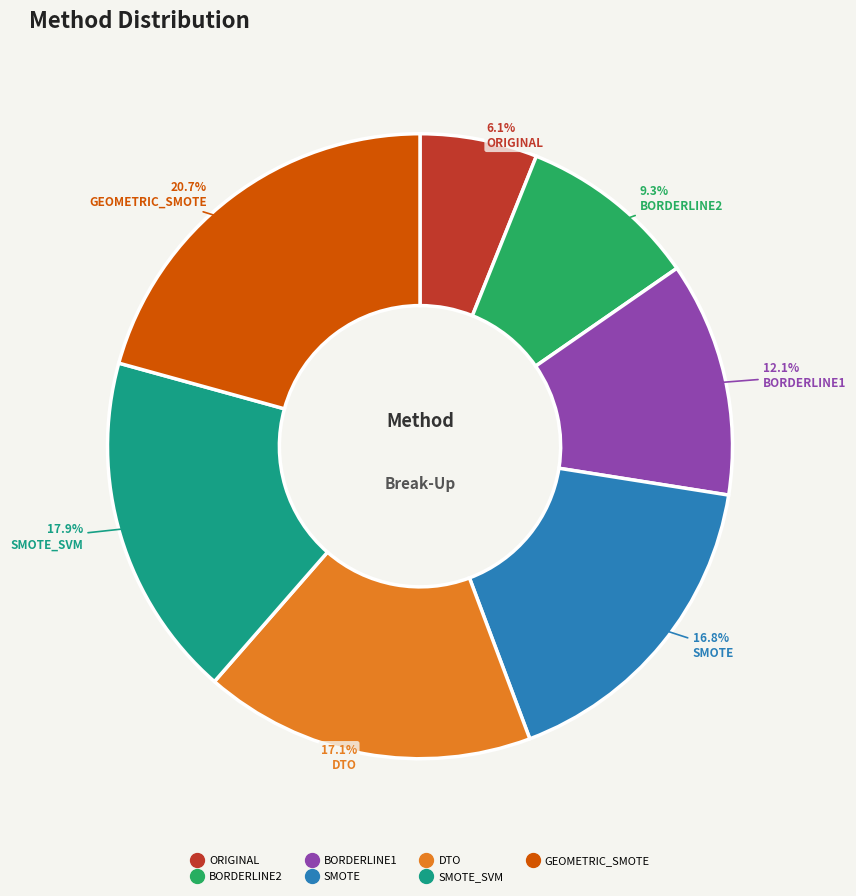

Is there a majority slice in this chart?

No